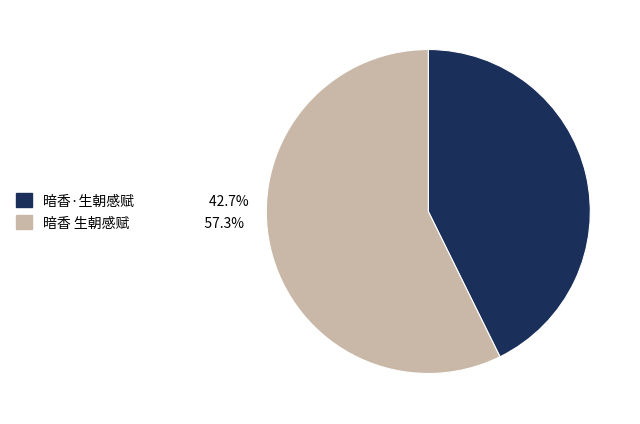

Does 暗香·生朝感赋 represent more than half of the total?

No